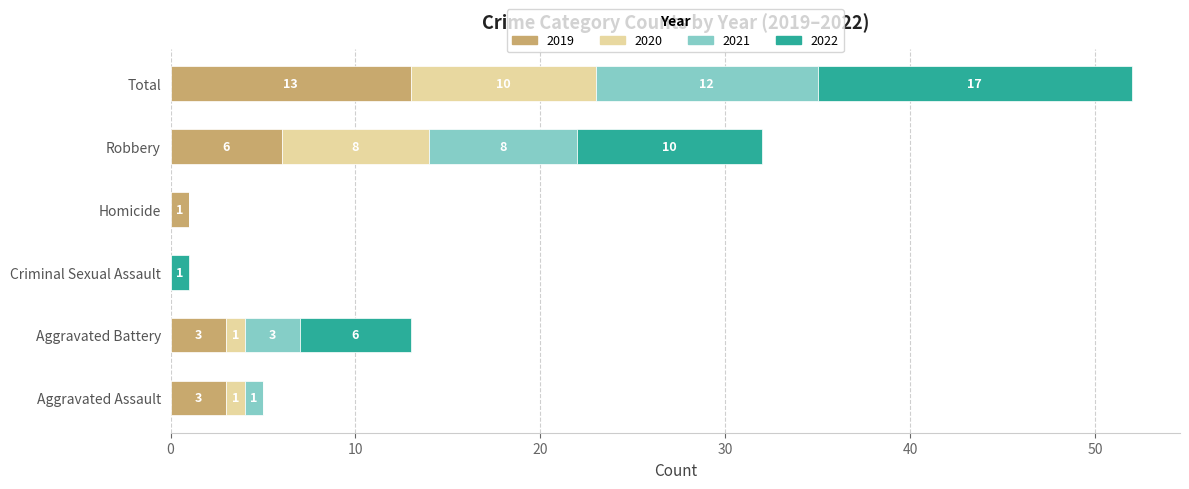

At which label does 2019 reach its peak?

Total